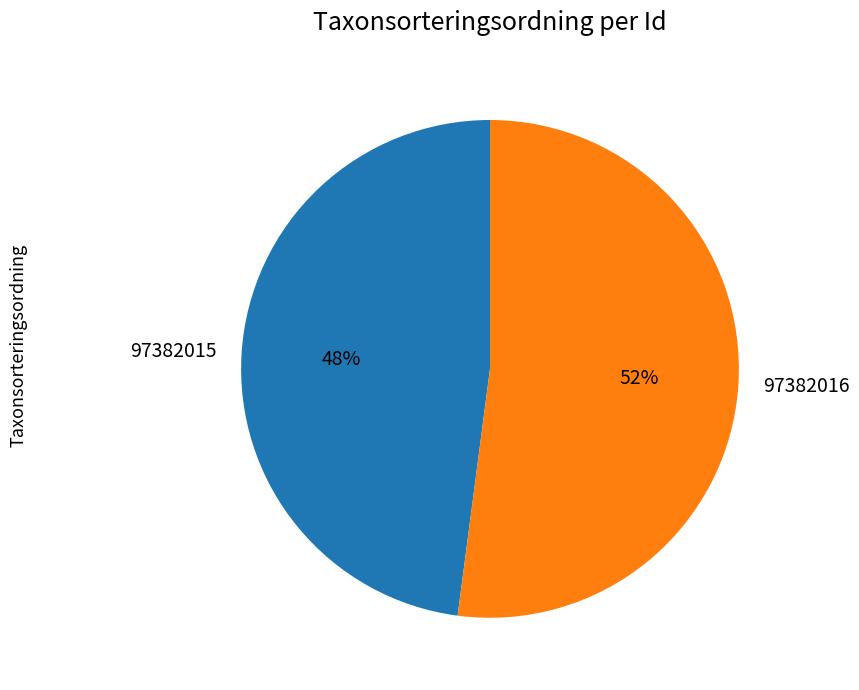

Rank the categories by value from lowest to highest.

97382015, 97382016